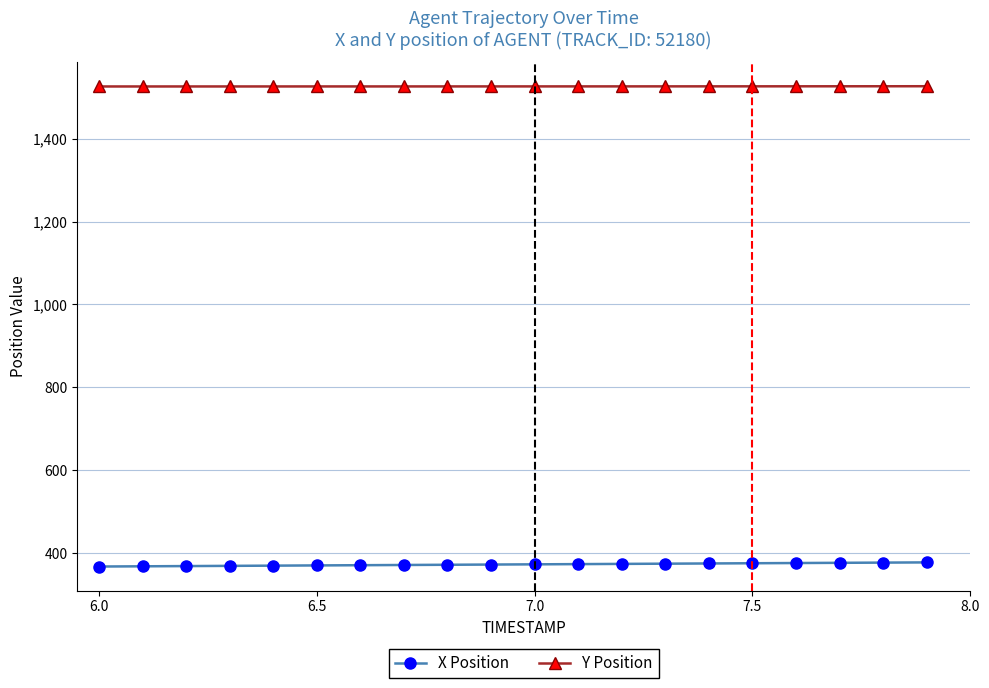

Rank the series by their maximum value, from lowest to highest.

X Position, Y Position